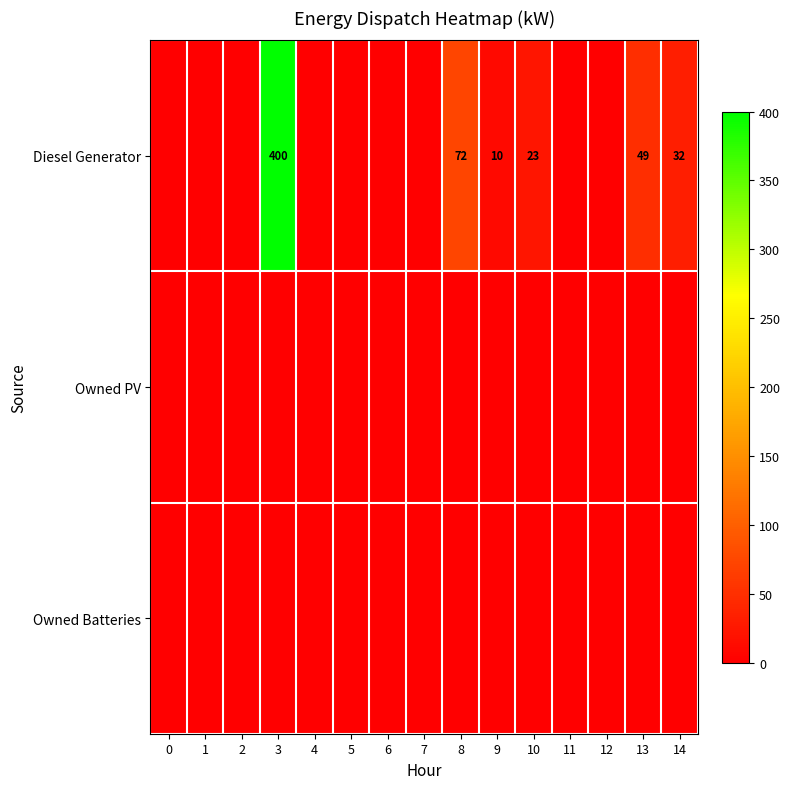

True or false: Diesel Generator has a value of 39 at 8.

False